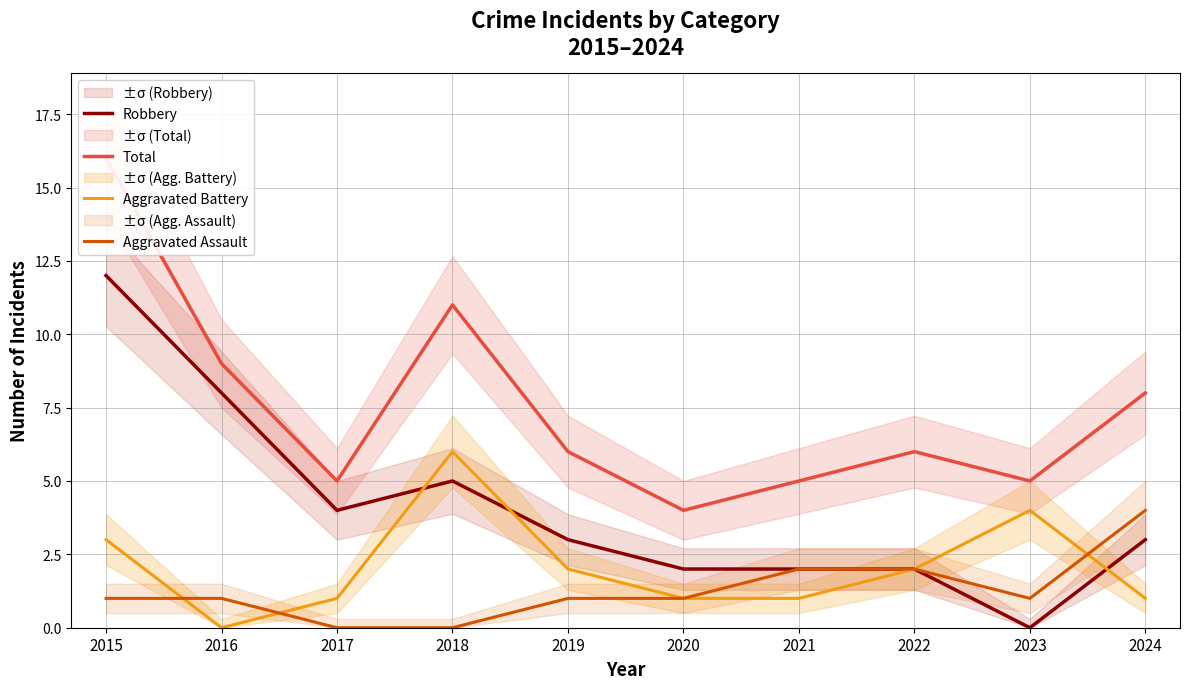

What is the total value across all series at 2017?

10